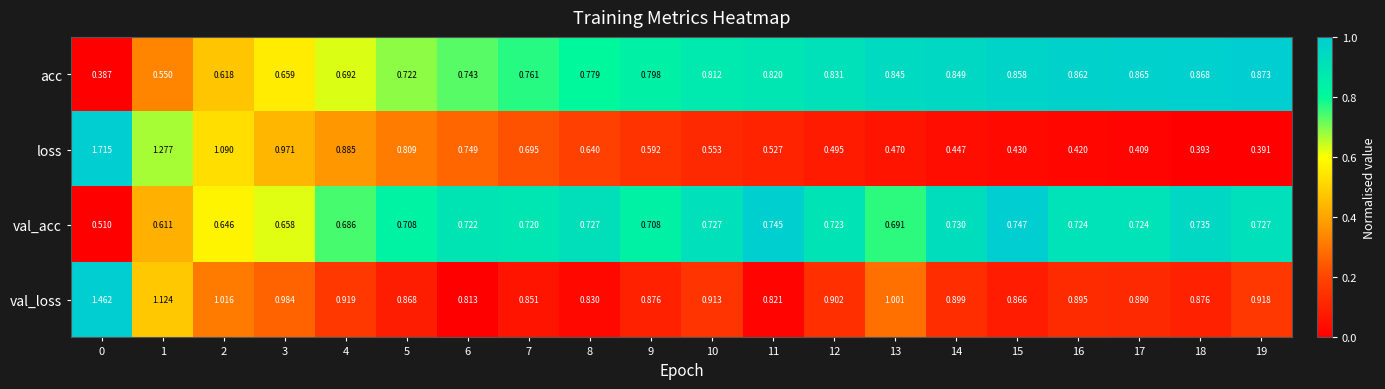

Is the value of val_loss at 13 greater than the value of loss at 0?

No